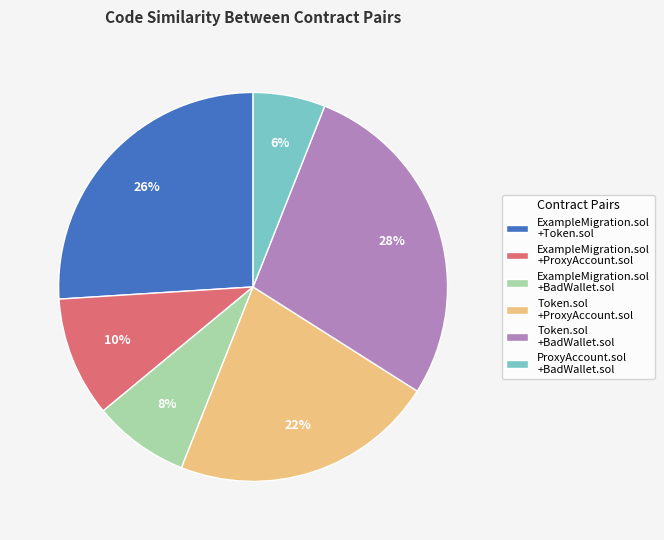

Which slice is the largest?

Token.sol +BadWallet.sol